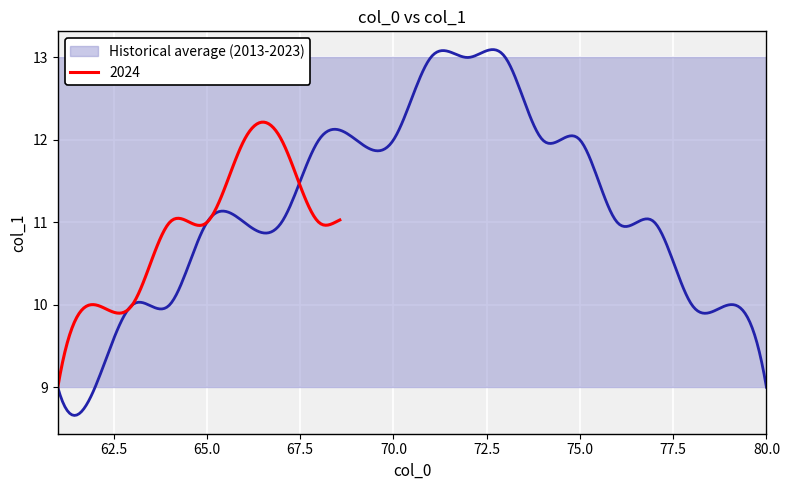

True or false: current has a value of 10 at 63.

True